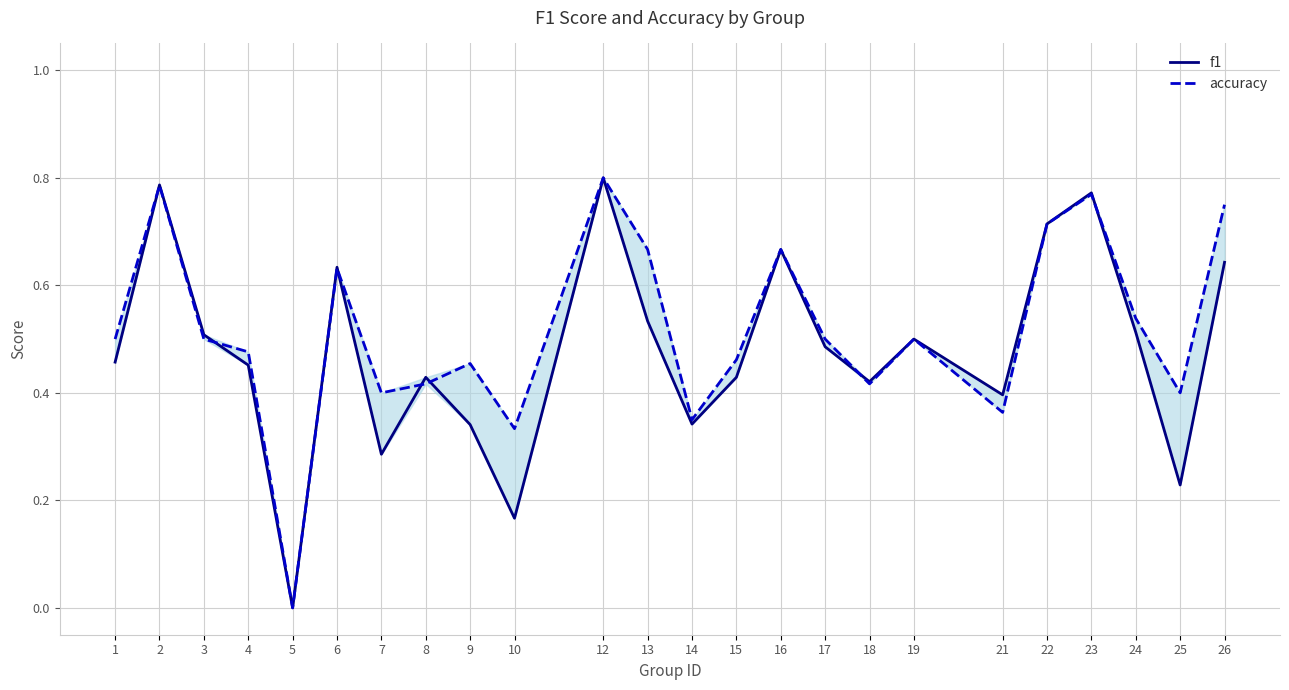

What is the value of the f1 point at the 9th from the left?

0.3